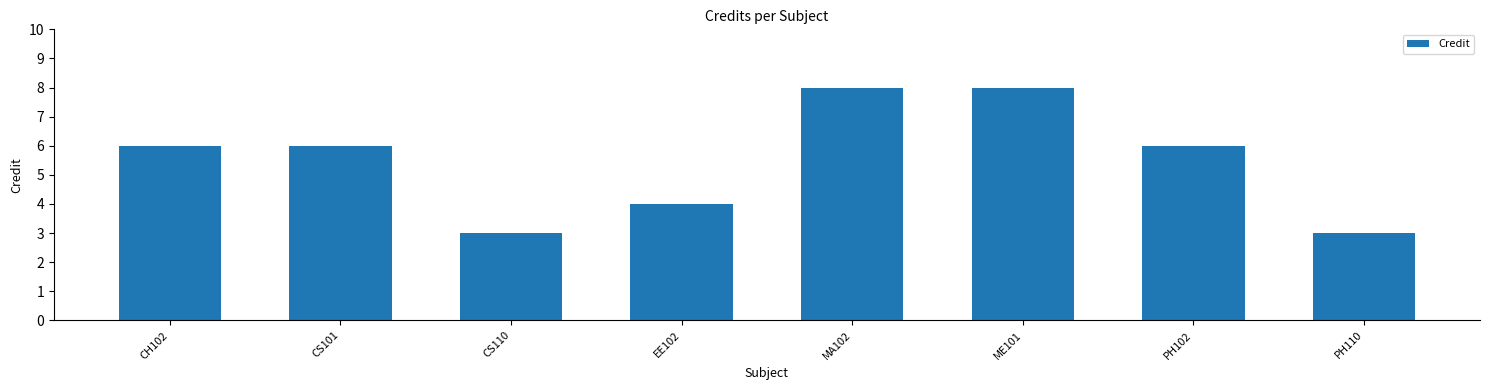

Reading left to right, list all the values displayed in this chart.

6	6	3	4	8	8	6	3